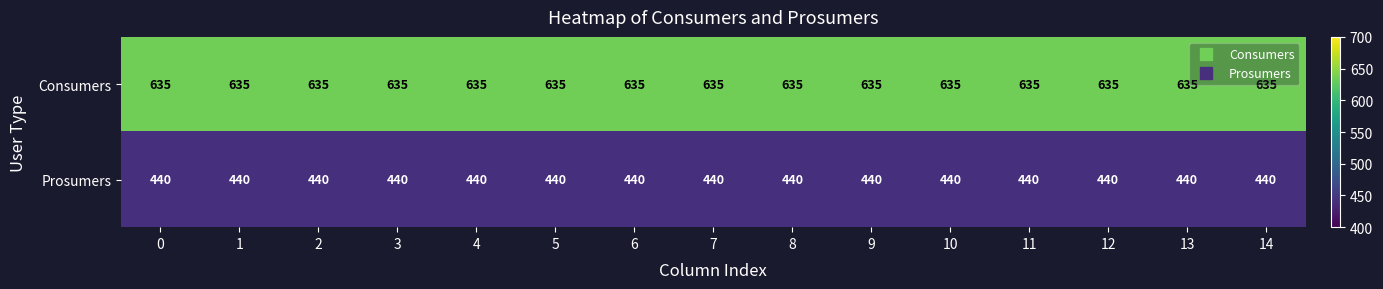

Is it true that Prosumers equals 440 at 0?

True